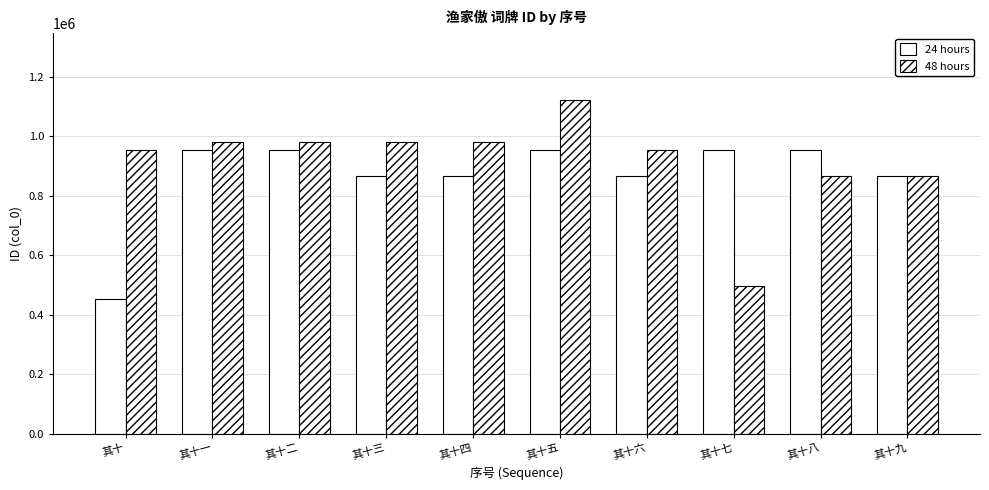

How many distinct data groups are displayed?

2